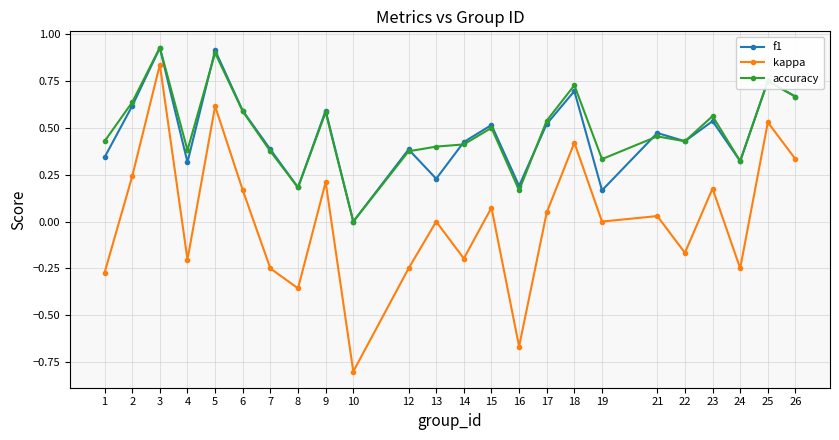

True or false: accuracy has more than 2 points higher than both neighbors.

True